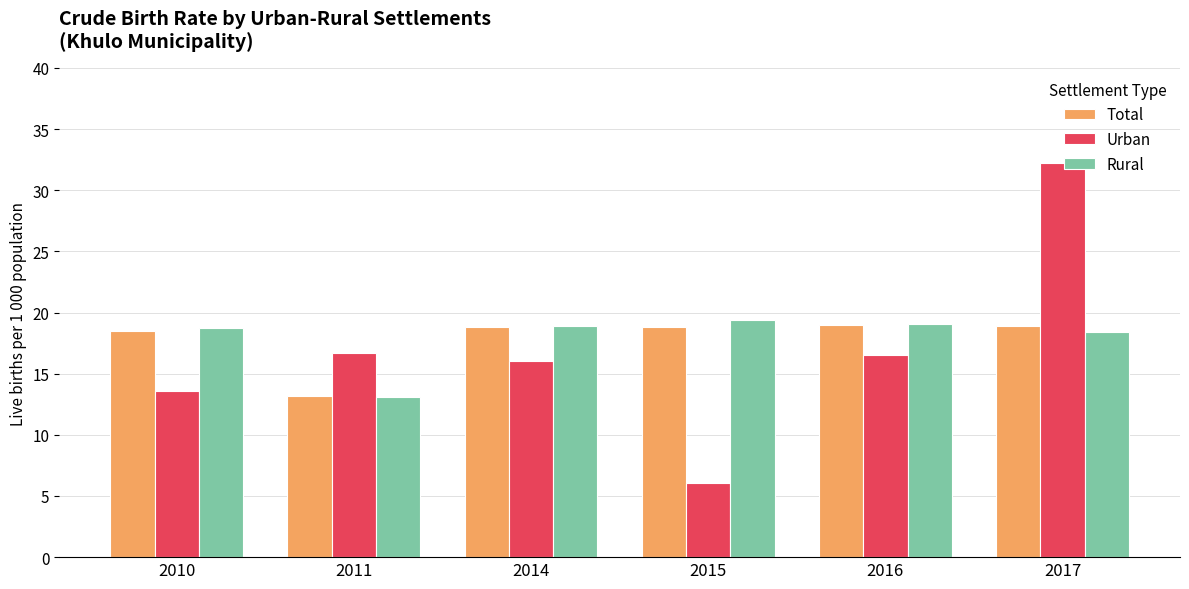

At which category does the chart reach its peak across all series?

2017